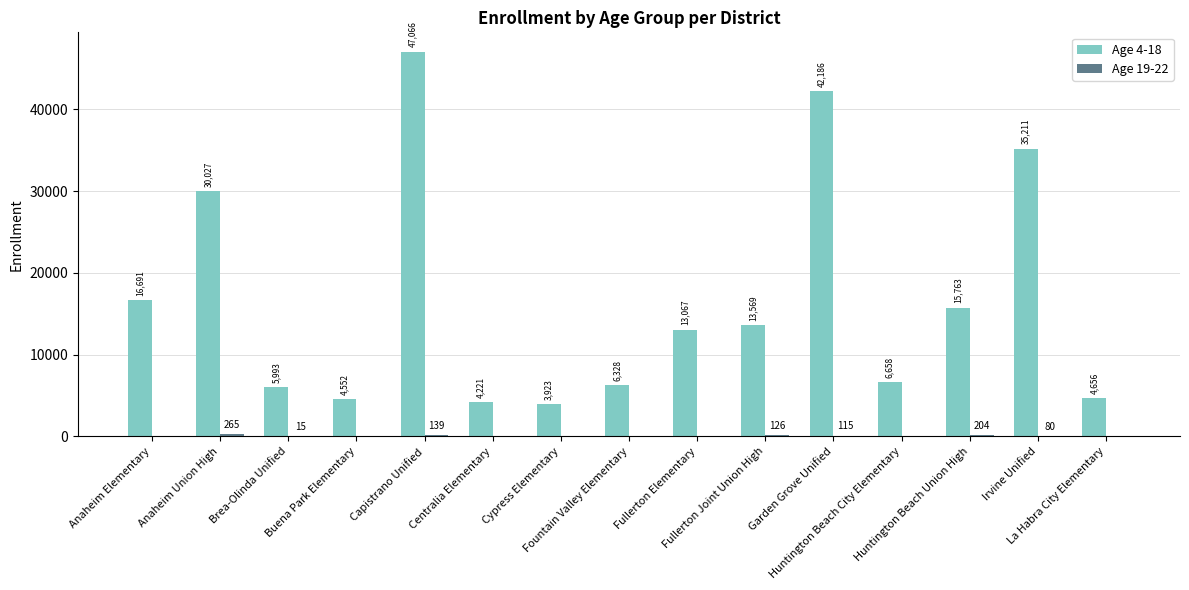

Which series has the largest total across all categories?

Age 4-18